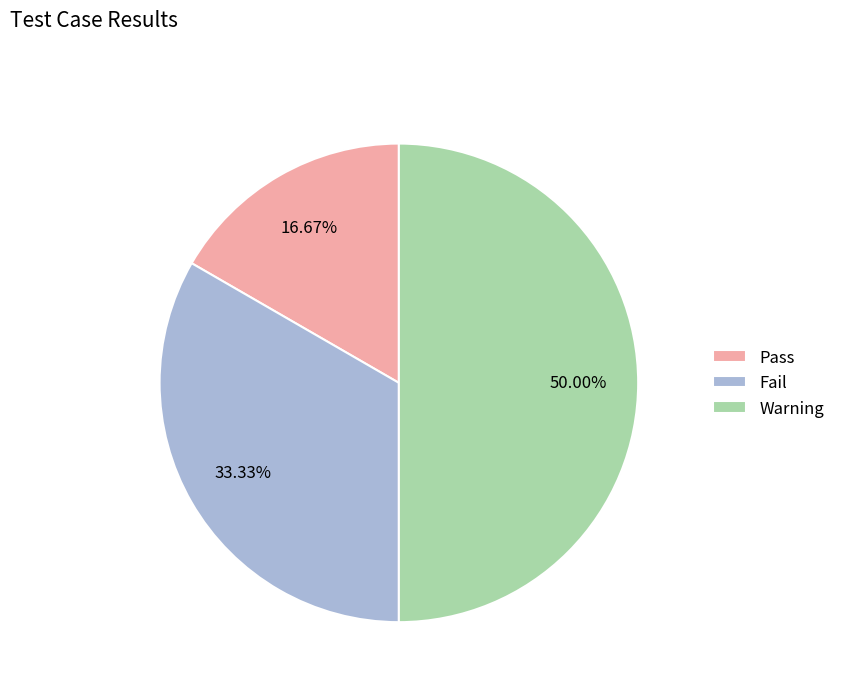

To the nearest percent, what is the average slice percentage?

33%